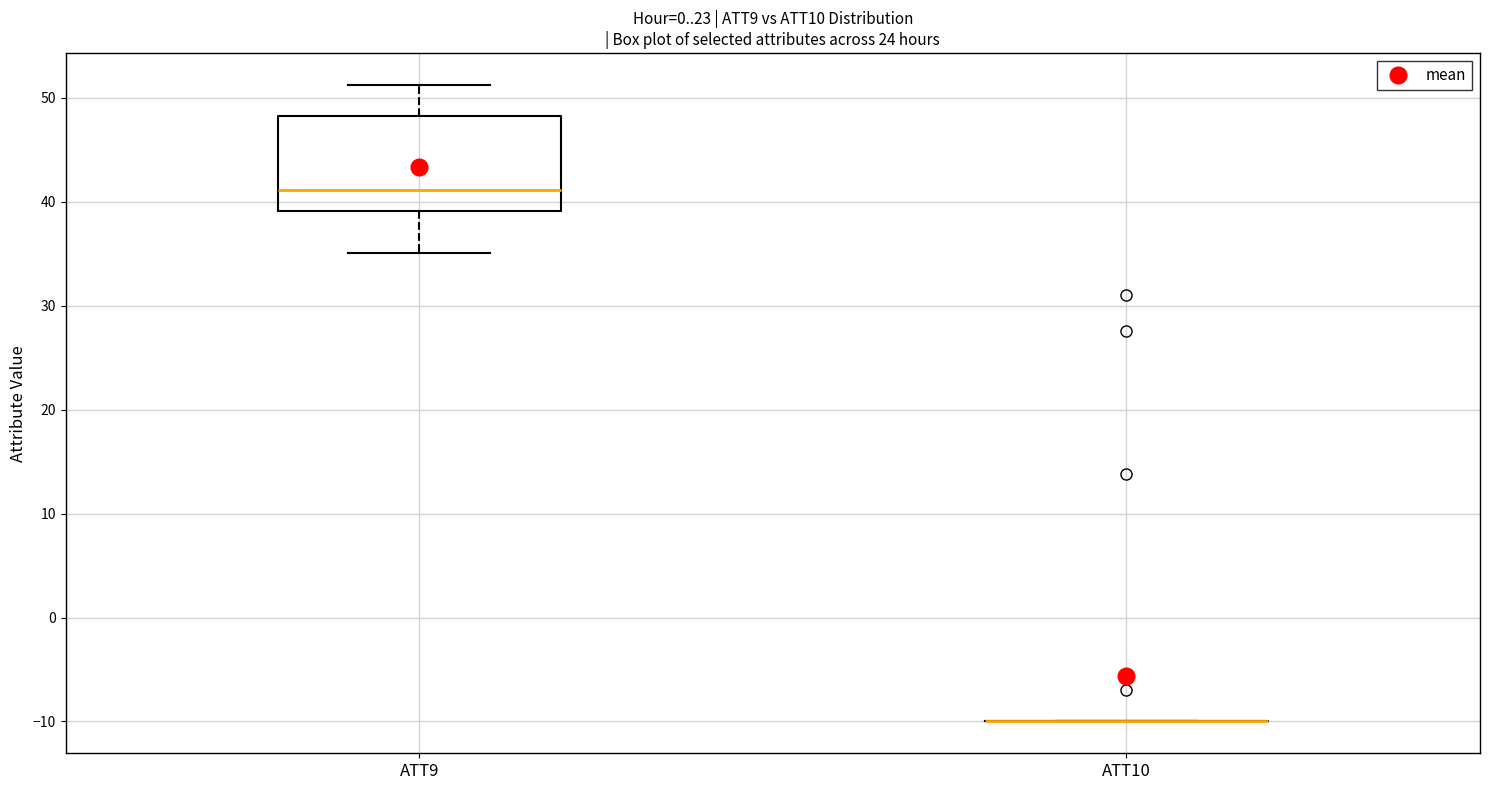

Comparing the boxes themselves (not the whiskers), which one is the tallest?

ATT9